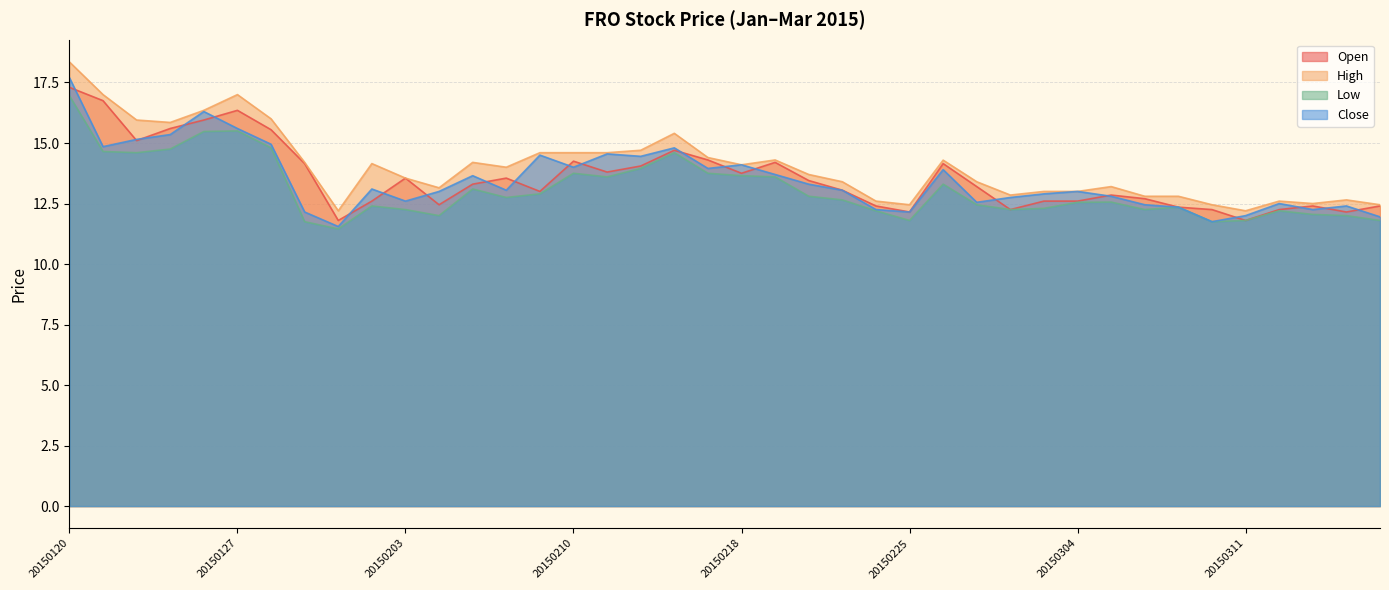

At which label does Low reach its minimum?

20150130